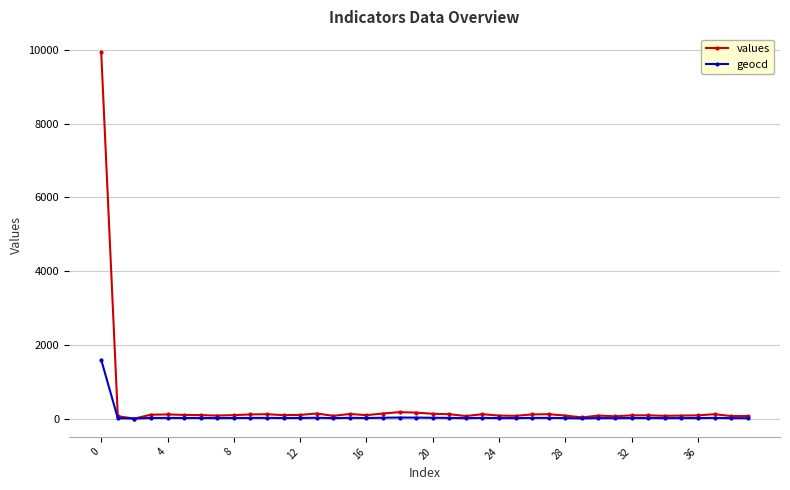

What is the difference between the maximum and minimum values in the geocd series?

1594